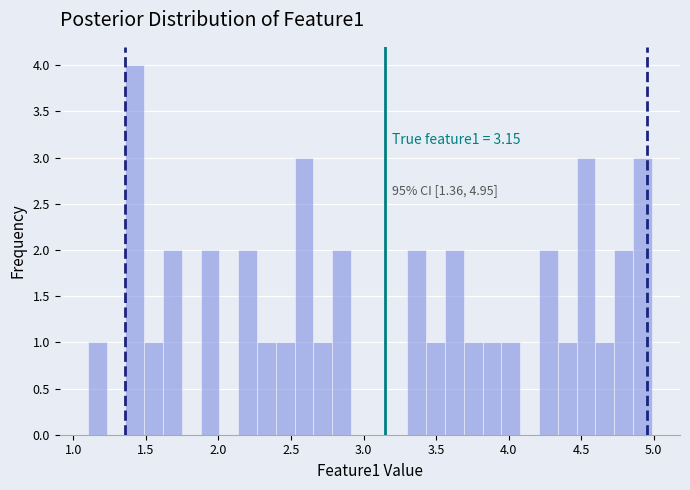

Around what value on the x-axis is the tallest bar? Give the approximate position of its centre, as read against the axis.

1.40